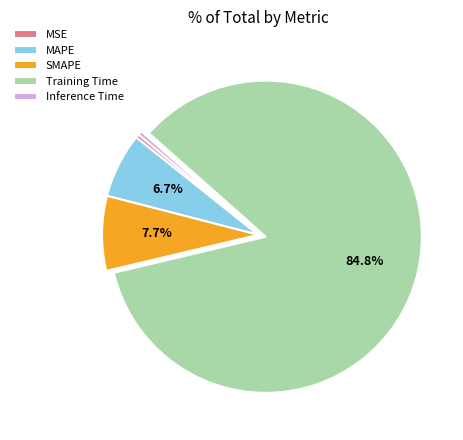

Which slice represents more than half of the pie?

Training Time